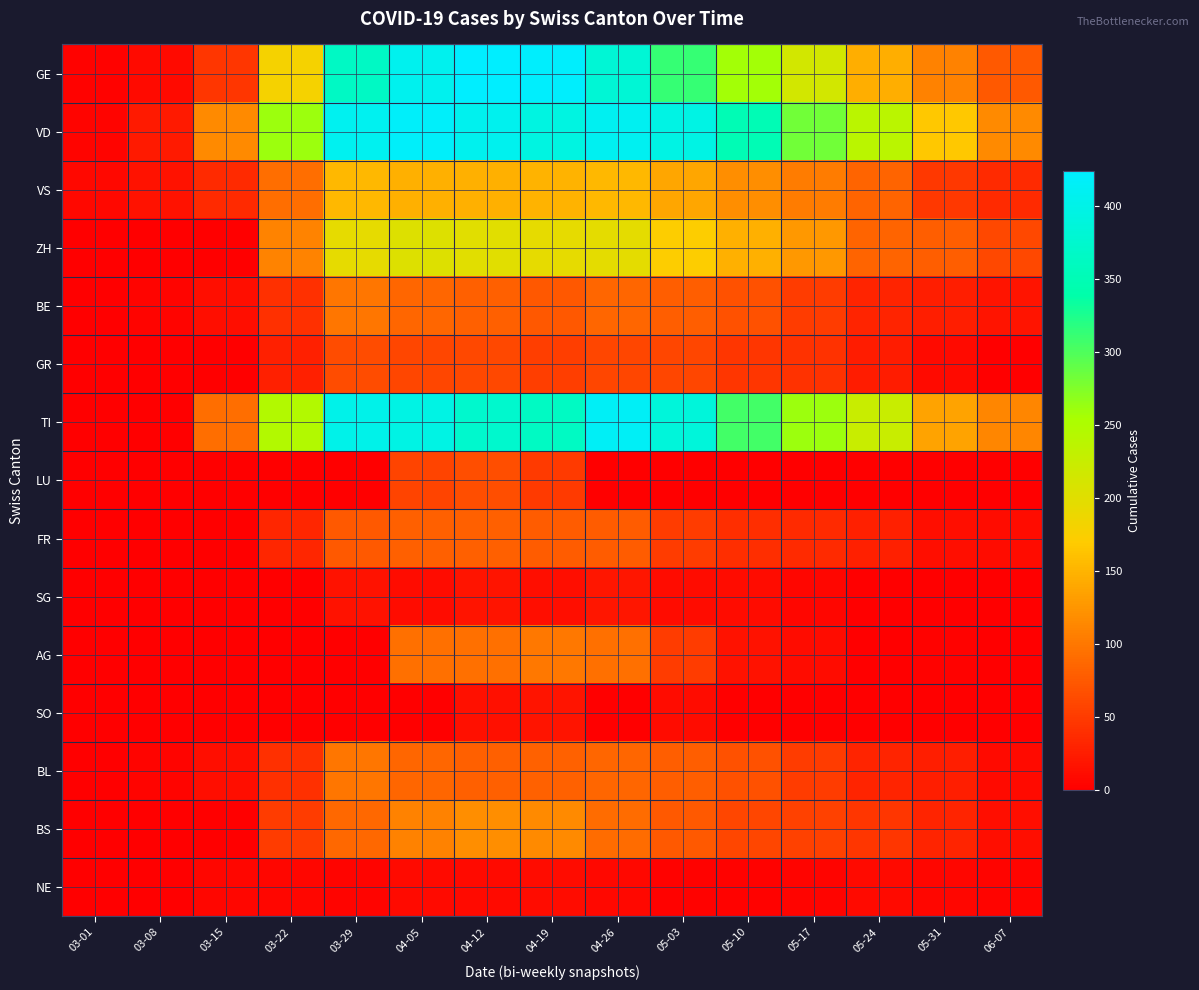

Reading left to right, list all the values displayed in this chart.

GE: 03-01=3	03-08=9	03-15=46	03-22=179	03-29=365	04-05=406	04-12=424	04-19=421	04-26=382	05-03=313	05-10=258	05-17=214	05-24=145	05-31=109	06-07=75
VD: 03-01=4	03-08=22	03-15=115	03-22=261	03-29=409	04-05=419	04-12=407	04-19=393	04-26=410	05-03=396	05-10=350	05-17=282	05-24=238	05-31=167	06-07=115
VS: 03-01=7	03-08=16	03-15=36	03-22=92	03-29=153	04-05=147	04-12=147	04-19=150	04-26=154	05-03=138	05-10=119	05-17=104	05-24=83	05-31=47	06-07=36
ZH: 03-01=0	03-08=0	03-15=0	03-22=110	03-29=194	04-05=203	04-12=200	04-19=194	04-26=197	05-03=171	05-10=146	05-17=127	05-24=83	05-31=78	06-07=60
BE: 03-01=0	03-08=4	03-15=12	03-22=40	03-29=99	04-05=86	04-12=81	04-19=73	04-26=86	05-03=79	05-10=68	05-17=51	05-24=30	05-31=26	06-07=17
GR: 03-01=0	03-08=0	03-15=0	03-22=27	03-29=63	04-05=59	04-12=60	04-19=52	04-26=58	05-03=58	05-10=45	05-17=43	05-24=24	05-31=9	06-07=0
TI: 03-01=0	03-08=0	03-15=92	03-22=246	03-29=402	04-05=396	04-12=374	04-19=363	04-26=415	05-03=386	05-10=306	05-17=261	05-24=224	05-31=137	06-07=112
LU: 03-01=0	03-08=0	03-15=0	03-22=0	03-29=0	04-05=57	04-12=66	04-19=49	04-26=0	05-03=0	05-10=0	05-17=0	05-24=0	05-31=0	06-07=0
FR: 03-01=0	03-08=0	03-15=0	03-22=32	03-29=76	04-05=81	04-12=80	04-19=77	04-26=77	05-03=50	05-10=39	05-17=35	05-24=28	05-31=12	06-07=11
SG: 03-01=0	03-08=0	03-15=0	03-22=0	03-29=15	04-05=10	04-12=18	04-19=12	04-26=19	05-03=10	05-10=10	05-17=6	05-24=0	05-31=0	06-07=0
AG: 03-01=0	03-08=0	03-15=0	03-22=0	03-29=0	04-05=94	04-12=94	04-19=100	04-26=94	05-03=50	05-10=16	05-17=10	05-24=0	05-31=2	06-07=1
SO: 03-01=0	03-08=0	03-15=0	03-22=0	03-29=0	04-05=0	04-12=14	04-19=17	04-26=0	05-03=10	05-10=0	05-17=0	05-24=0	05-31=0	06-07=0
BL: 03-01=1	03-08=4	03-15=12	03-22=40	03-29=99	04-05=86	04-12=81	04-19=82	04-26=86	05-03=79	05-10=68	05-17=51	05-24=30	05-31=26	06-07=9
BS: 03-01=1	03-08=1	03-15=0	03-22=50	03-29=87	04-05=108	04-12=119	04-19=115	04-26=90	05-03=76	05-10=58	05-17=56	05-24=46	05-31=30	06-07=13
NE: 03-01=0	03-08=0	03-15=6	03-22=5	03-29=4	04-05=9	04-12=9	04-19=10	04-26=8	05-03=3	05-10=3	05-17=4	05-24=9	05-31=6	06-07=4